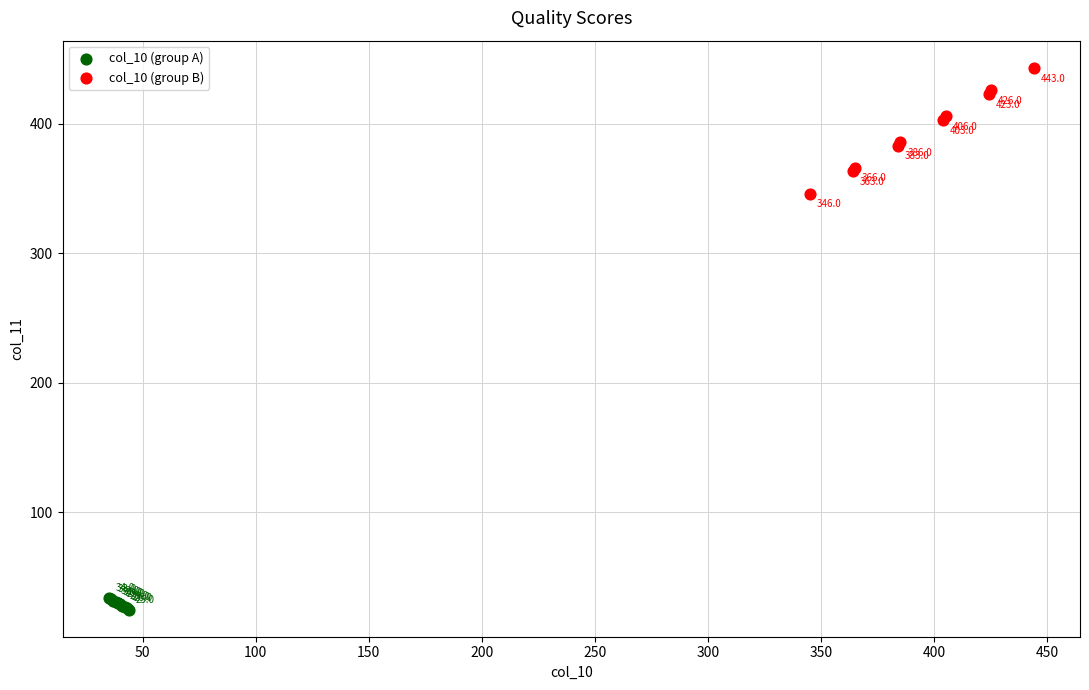

What are all the series names shown in the legend?

col_10 (group A), col_10 (group B)